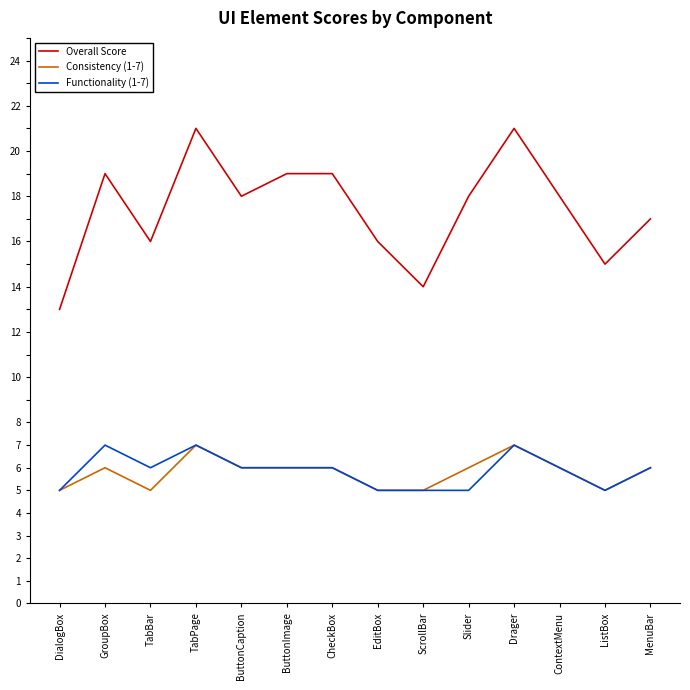

Which series has the largest total across all categories?

Overall Score